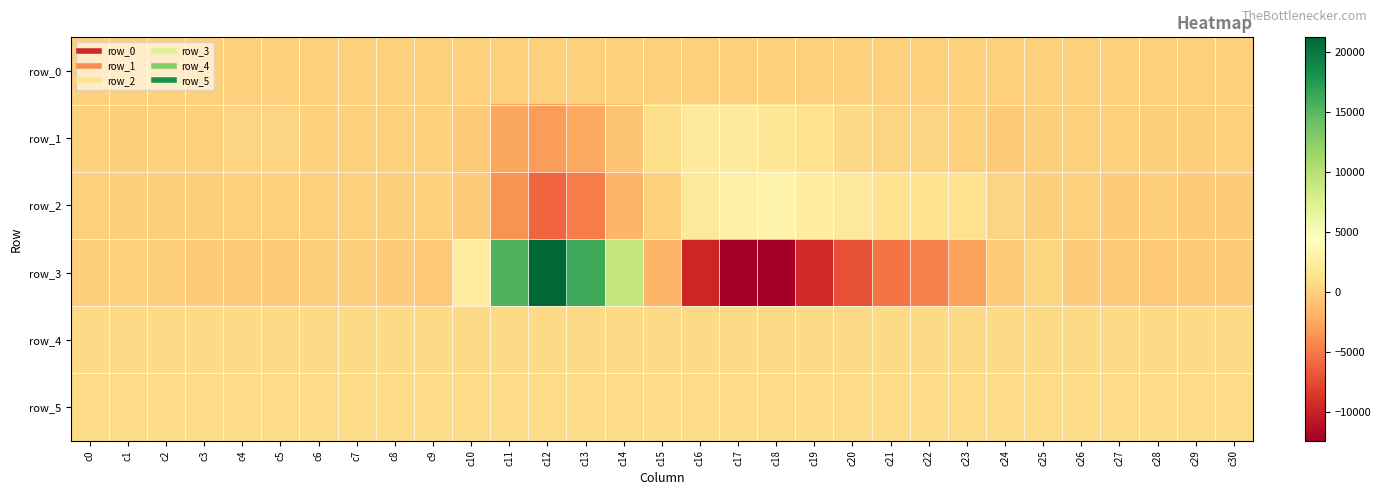

What is the difference between the highest and lowest values at c14?

10820.0